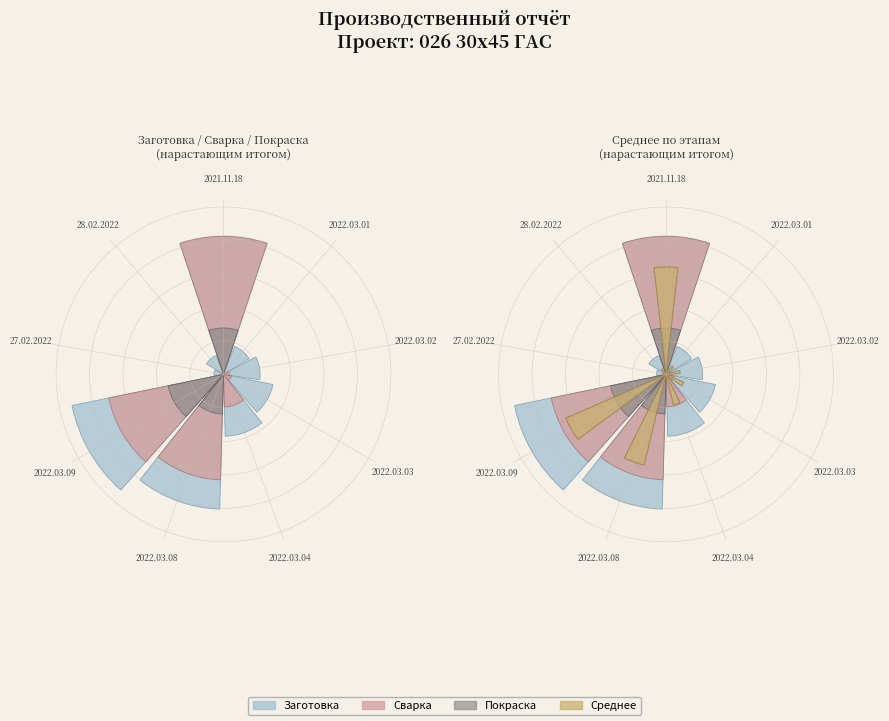

Is the sum of 2022.03.02 and 2022.03.04 greater than half?

No